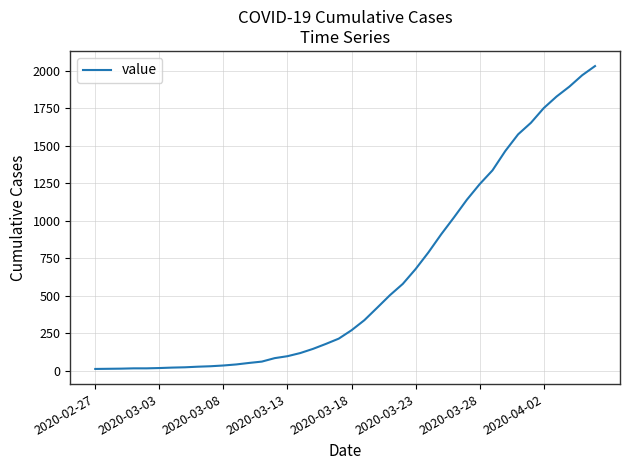

What is the smallest value displayed?

13